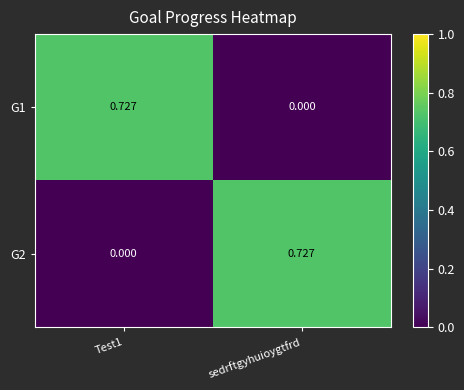

Is the value of G1 at sedrftgyhuioygtfrd greater than the value of G2 at sedrftgyhuioygtfrd?

No